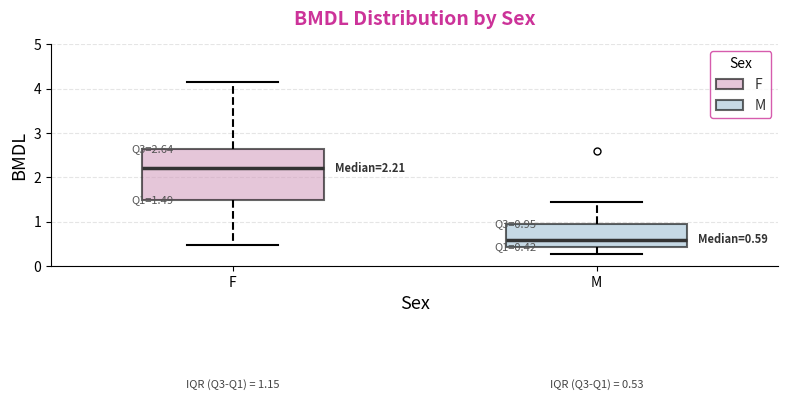

Comparing the boxes themselves (not the whiskers), which one is the tallest?

F